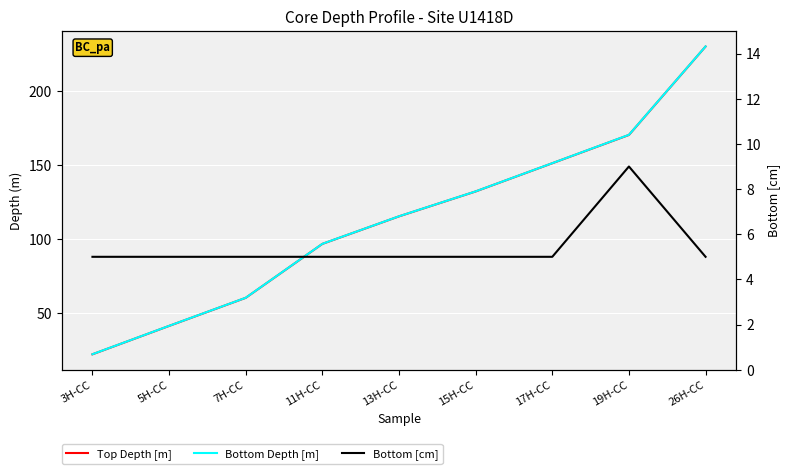

At which label does Bottom [cm] reach its minimum?

3H-CC